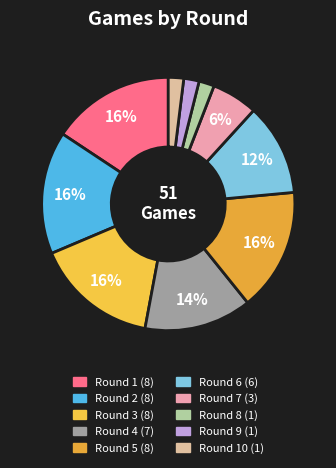

How many slices are in this pie chart?

10